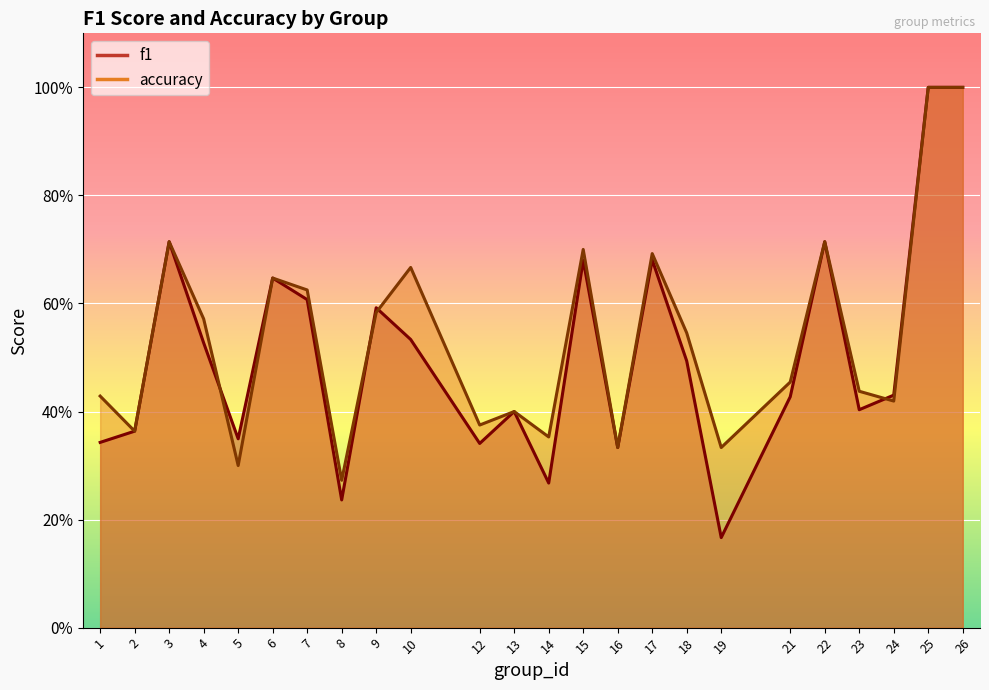

True or false: accuracy has a value of 0.3 at 17.

False